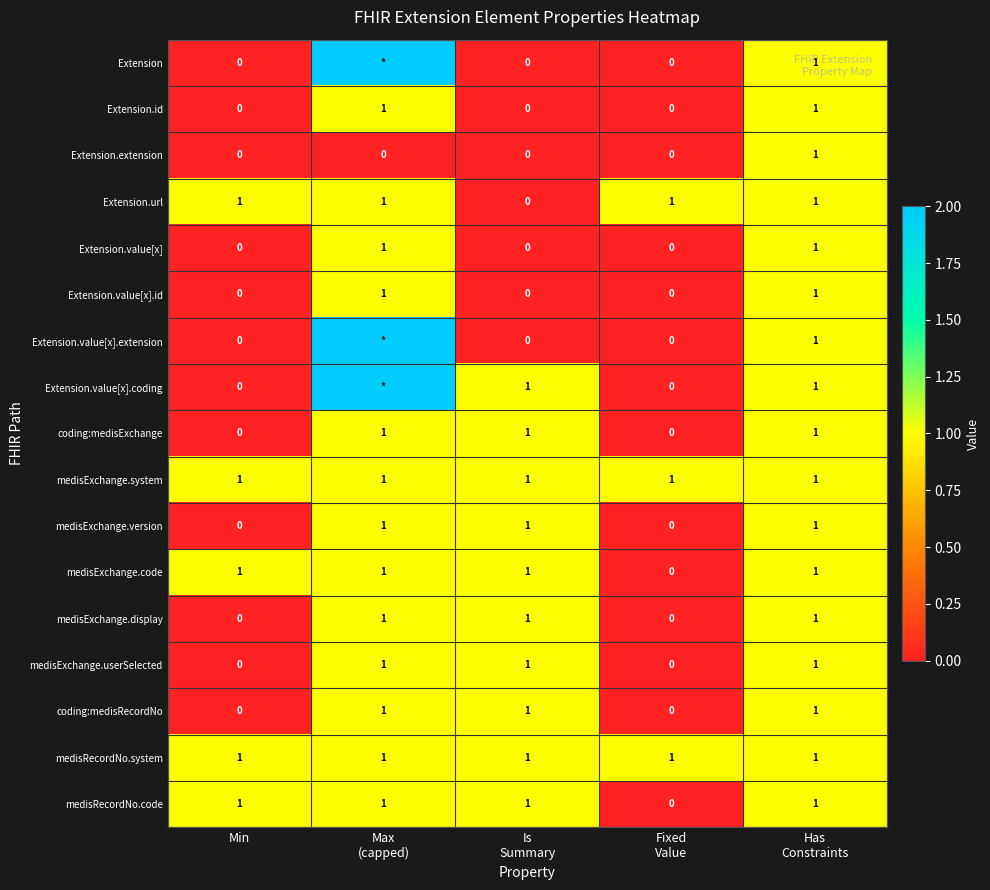

What is the maximum value shown in the chart?

2